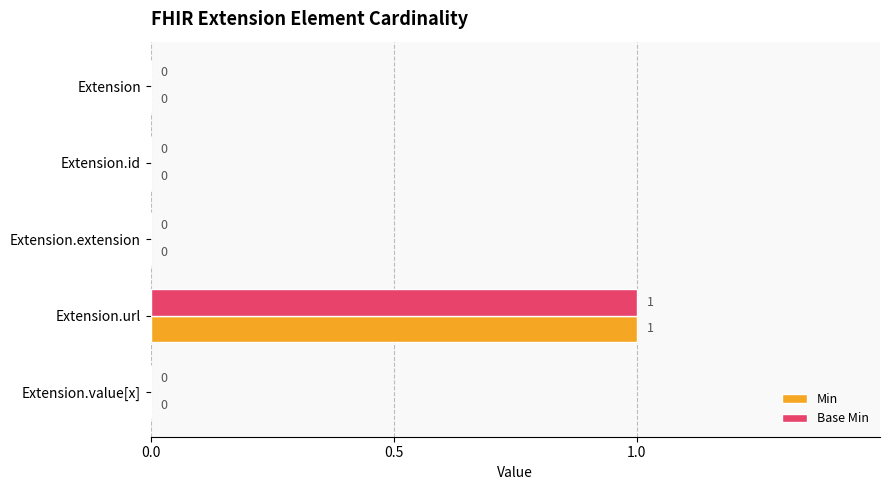

The value of Min at Extension.id is 0. True or false?

True